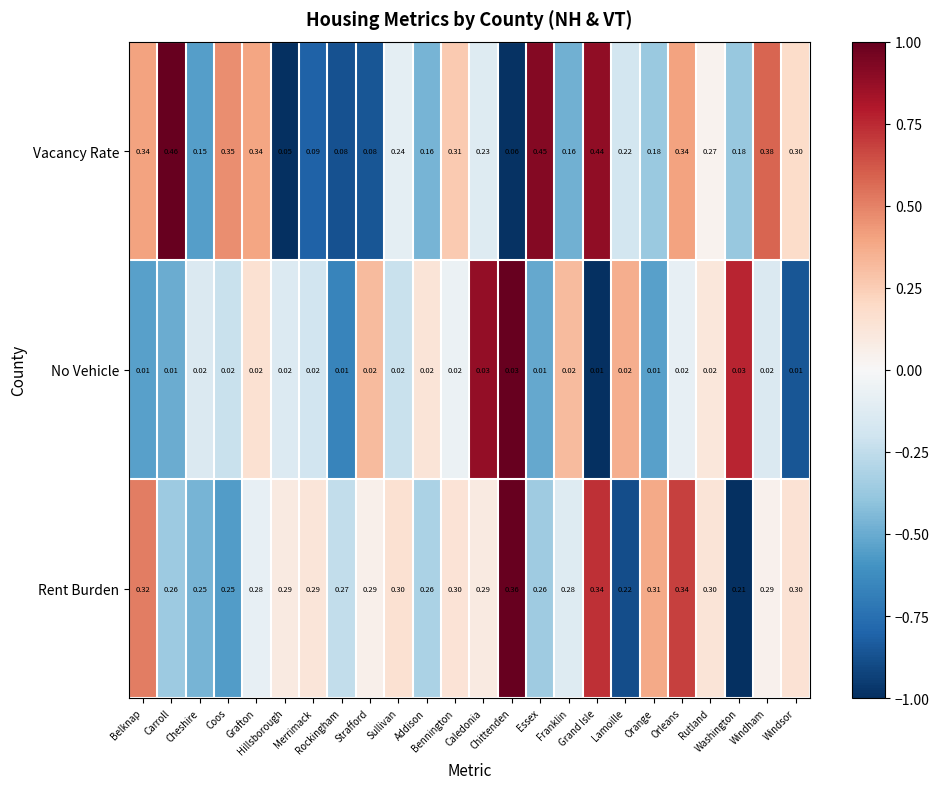

Rank the series by their maximum value, from highest to lowest.

Vacancy Rate, Rent Burden, No Vehicle